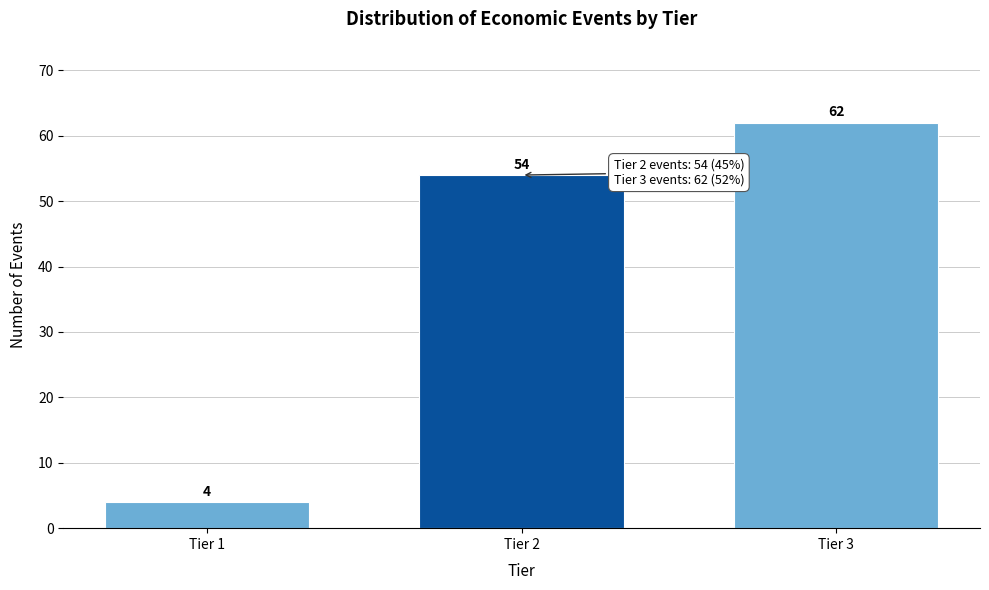

Reading left to right, extract all data points from this chart.

4	54	62